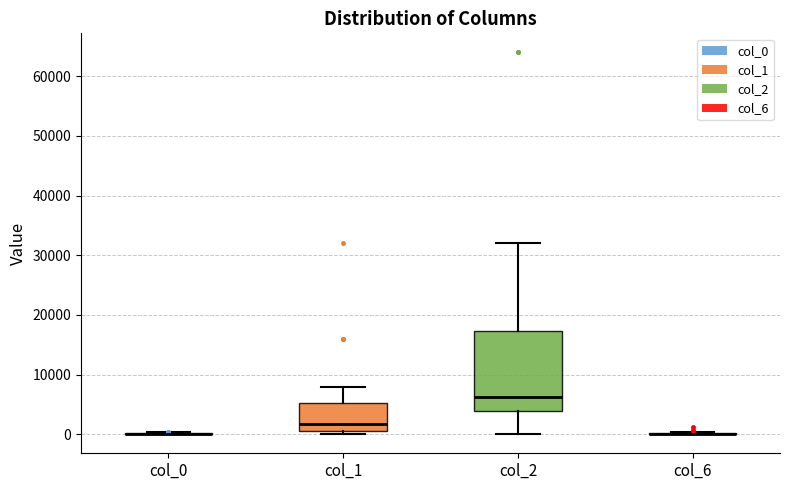

Where does the median line of the box for col_1 sit on the y-axis? The values are not printed on the chart, so give them approximately, as read against the axis.

2000